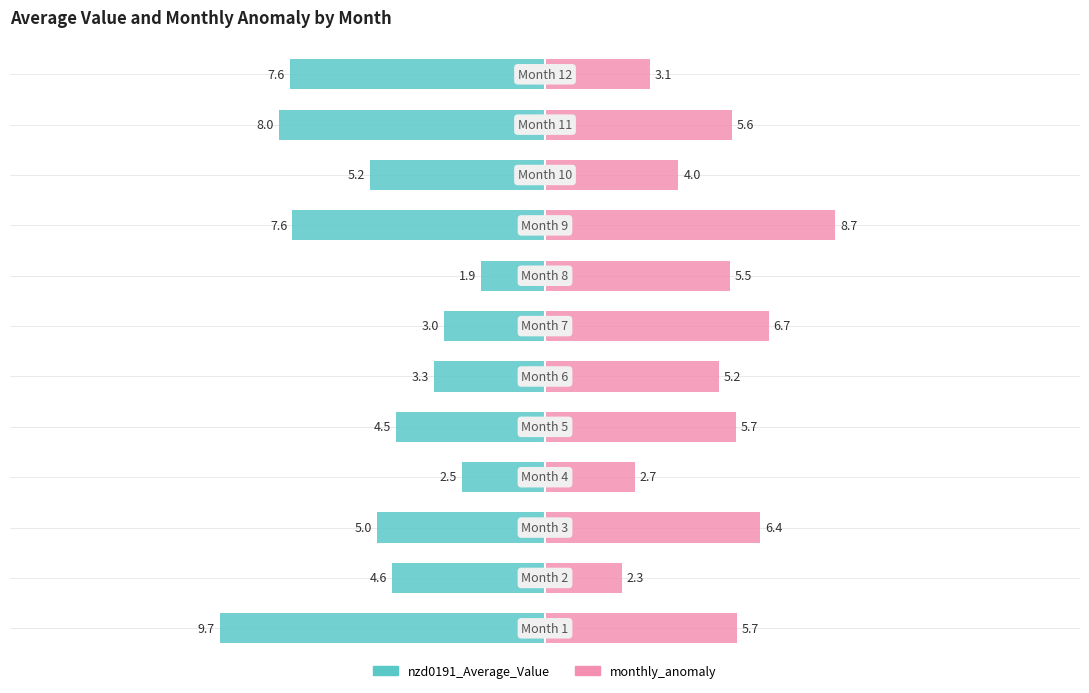

What is the difference between the maximum and minimum values in the nzd0191_Average_Value series?

7.8